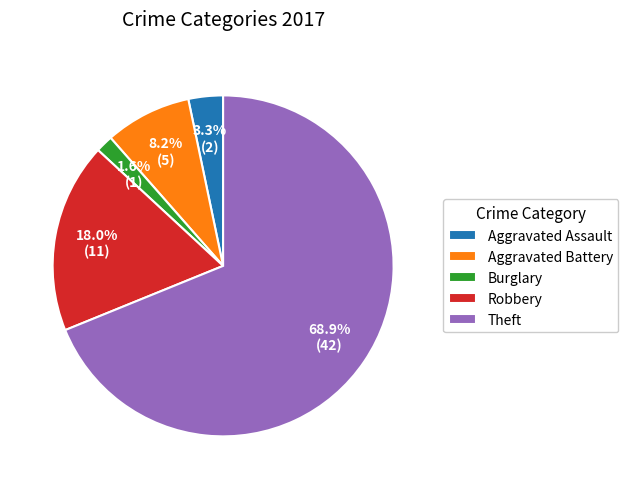

What percentage is NOT represented by Robbery?

82.0%